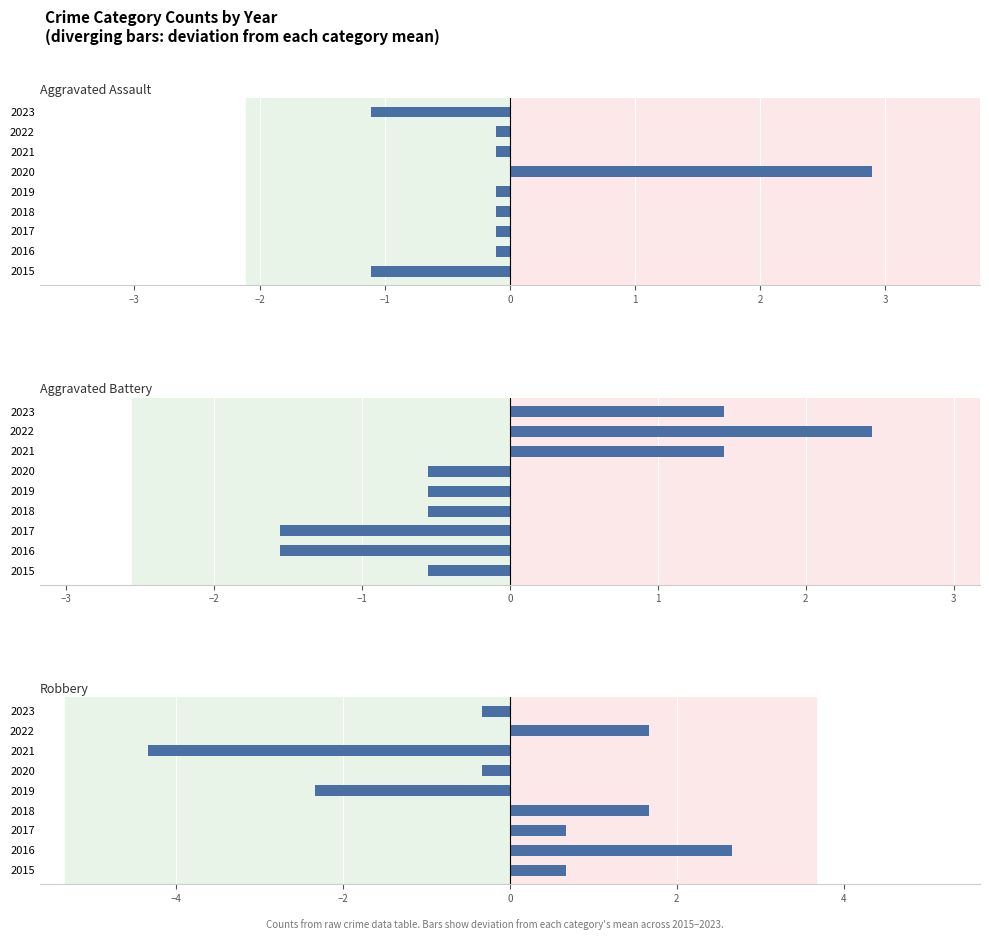

Count the number of data series in this chart.

3